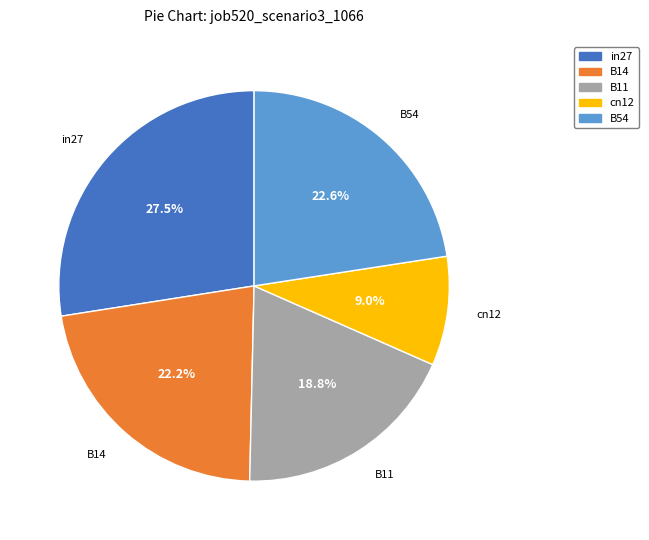

How many slices are in this pie chart?

5